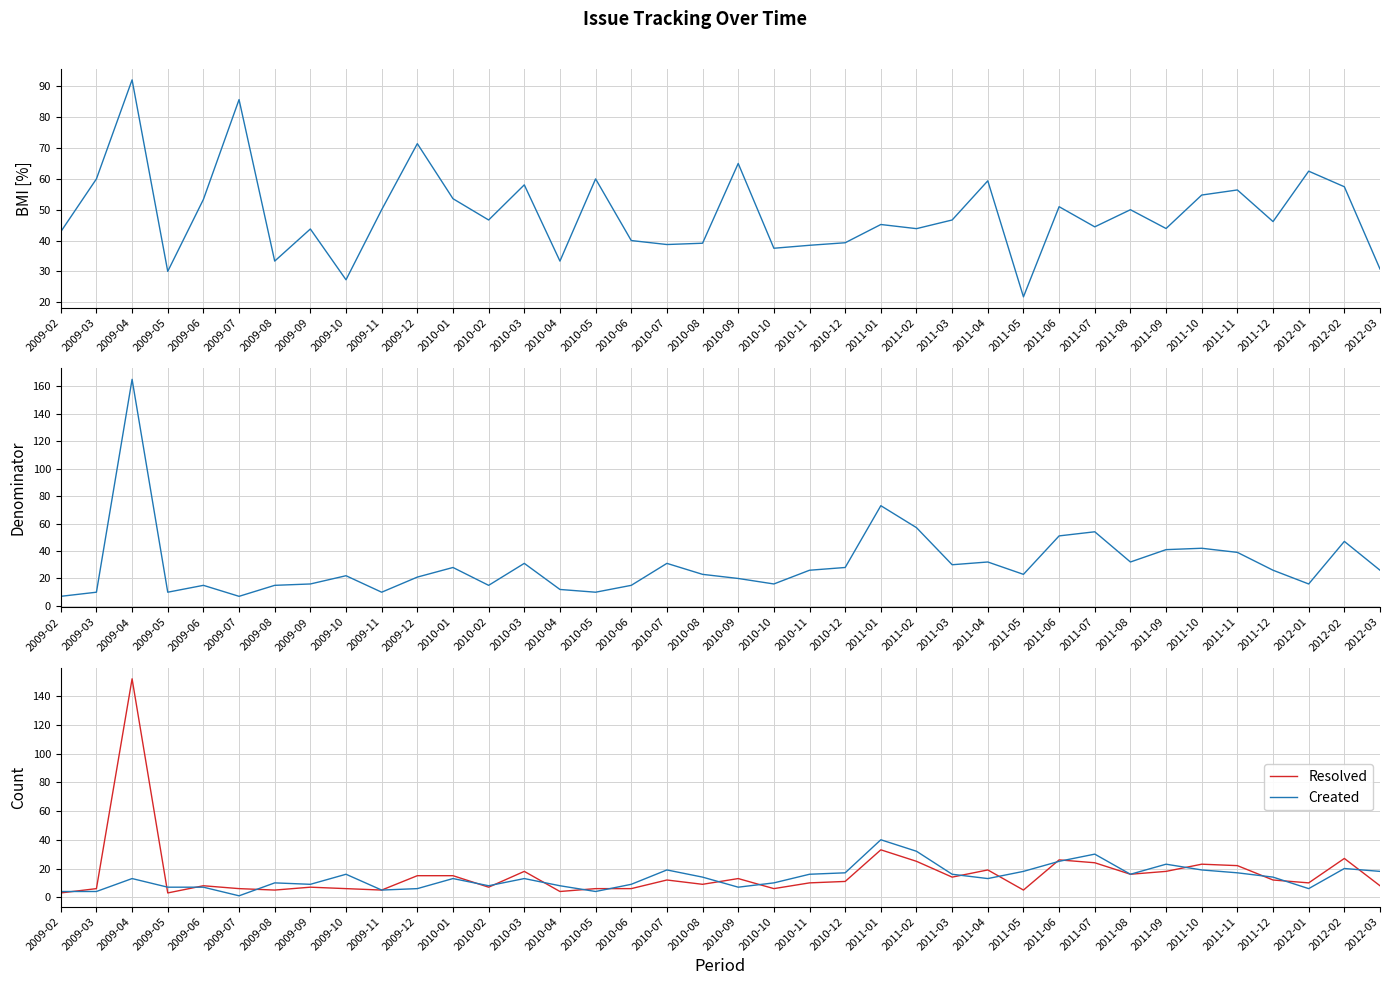

What position from the right is 2009-04?

36